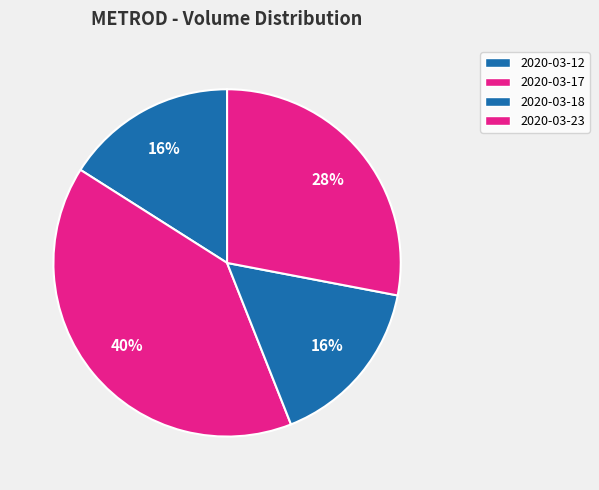

Between 2020-03-18 and 2020-03-12, which is larger?

2020-03-18